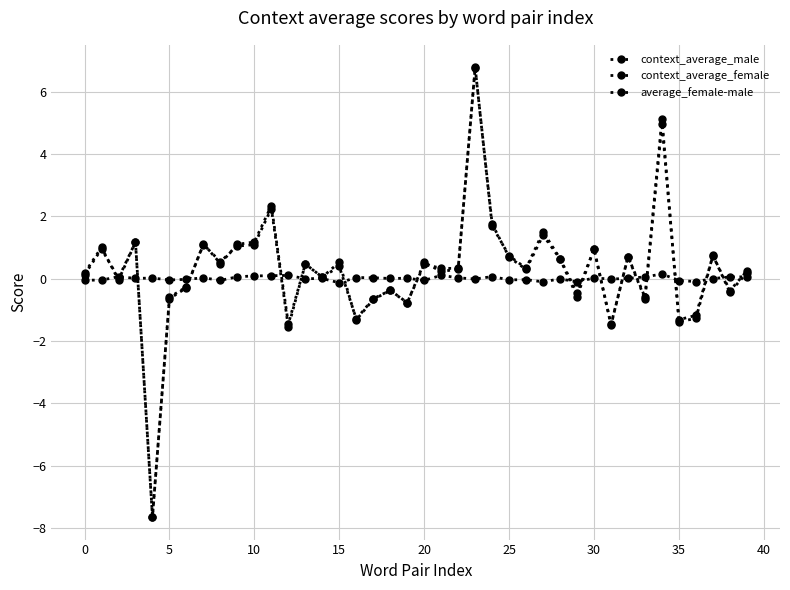

What is the label of the 32nd point from the left?

31